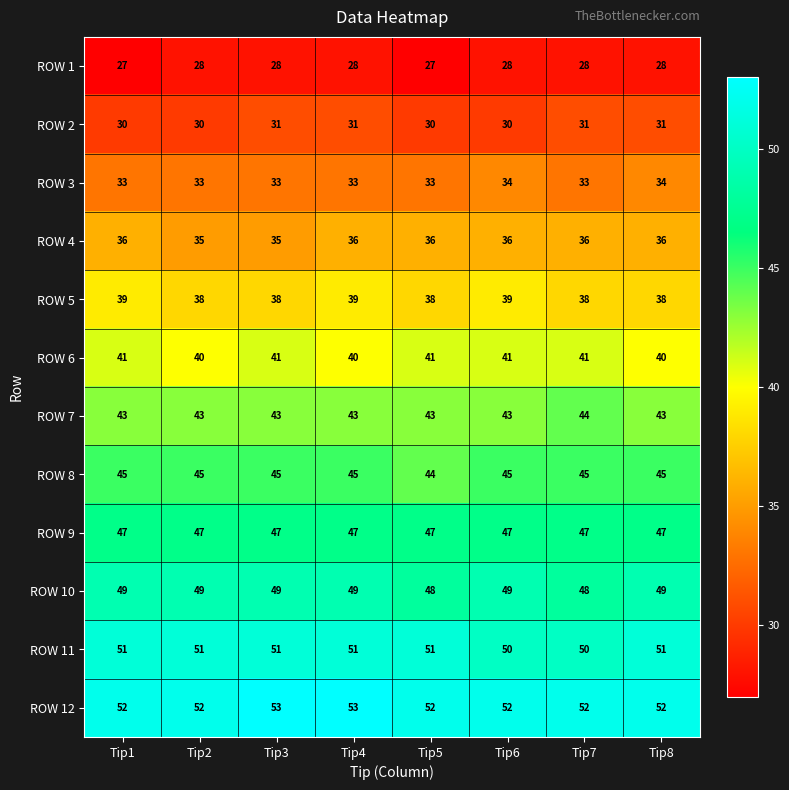

What is the sum of all ROW 10 values?

390